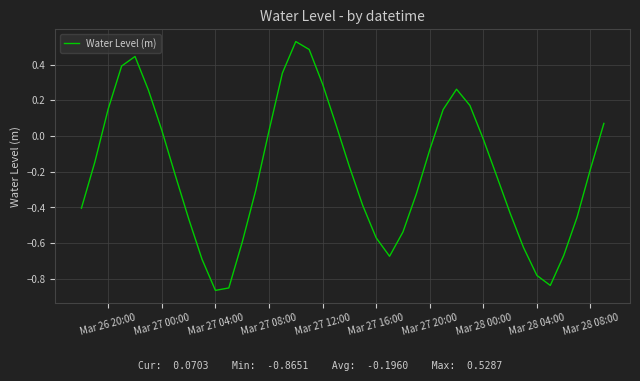

What is the difference between the maximum and minimum values?

1.4